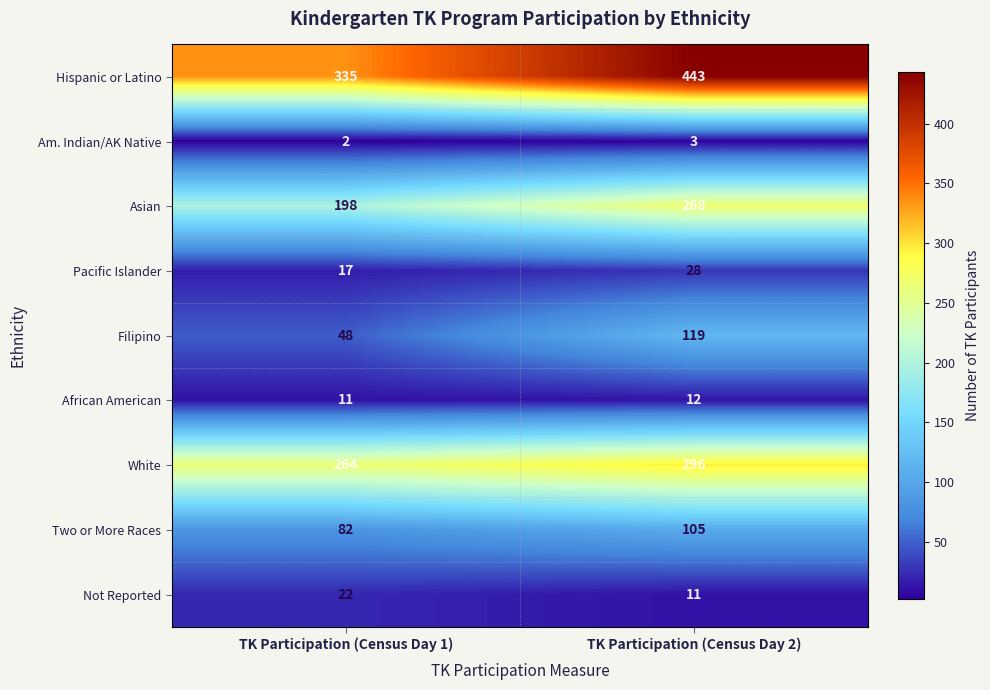

Which category has the highest value in the African American series?

TK Participation (Census Day 2)